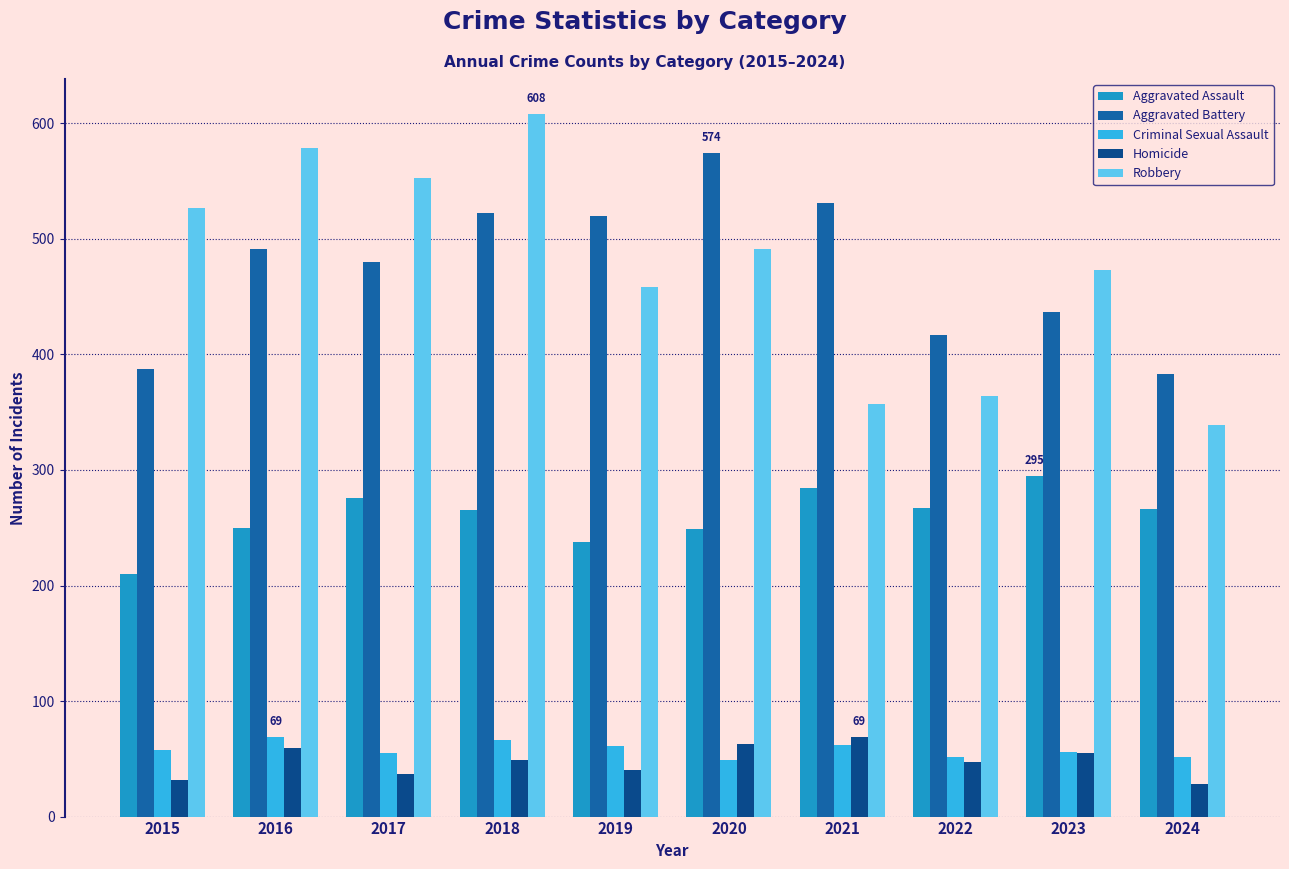

How many bars are there in each group?

5